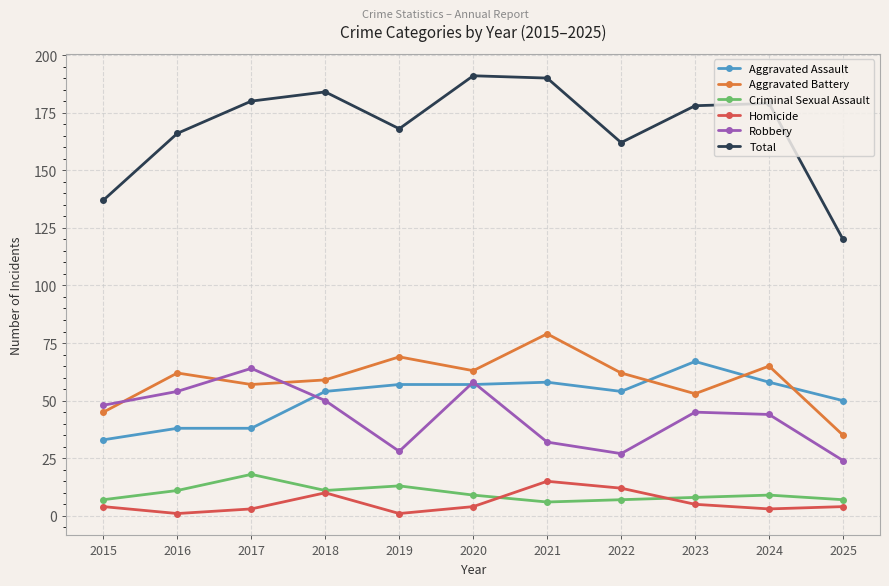

How many times do Robbery and Aggravated Battery cross each other?

3